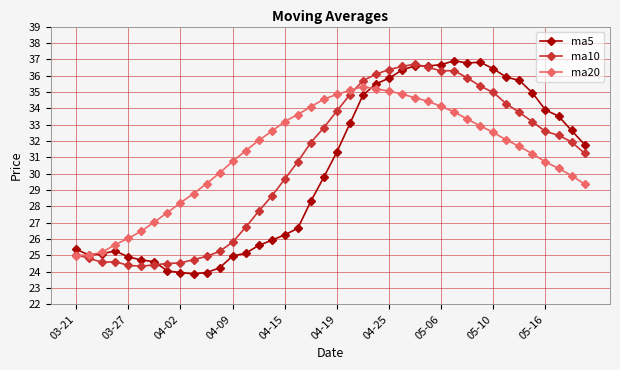

What is the difference between the maximum and minimum values in the ma20 series?

10.3